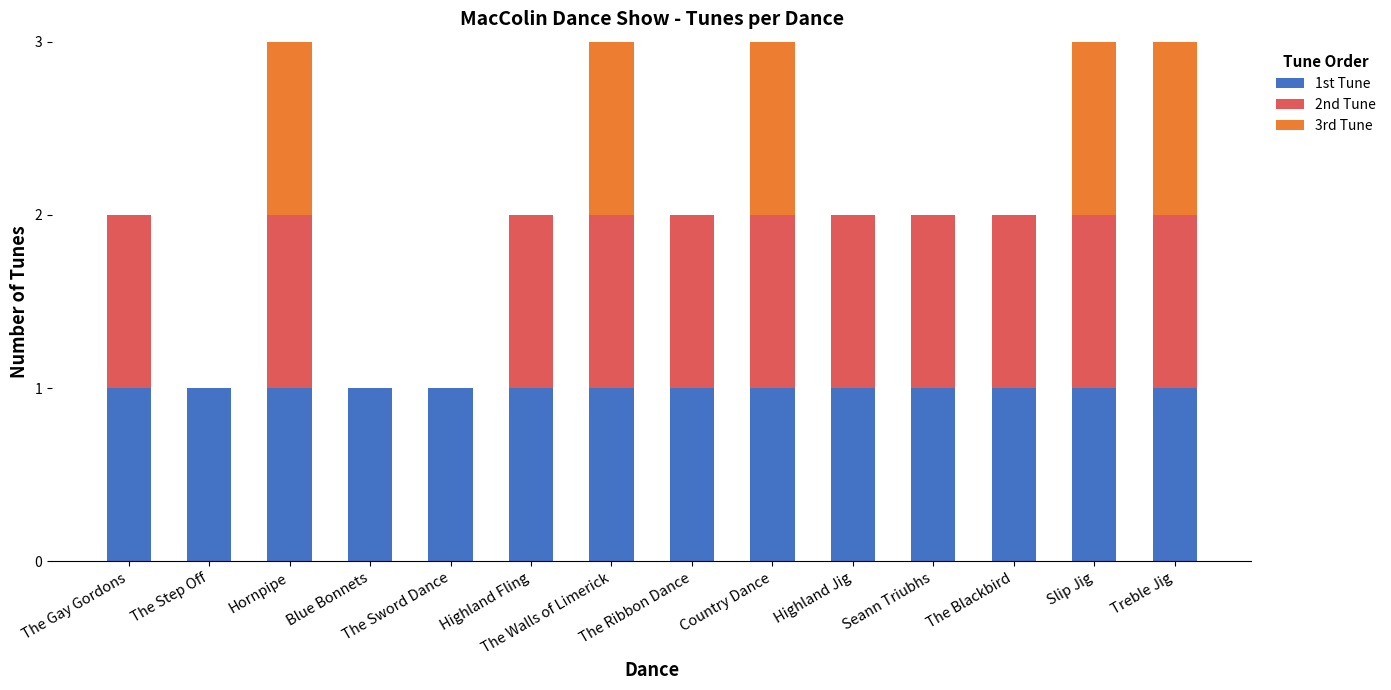

Are the bars horizontal?

No